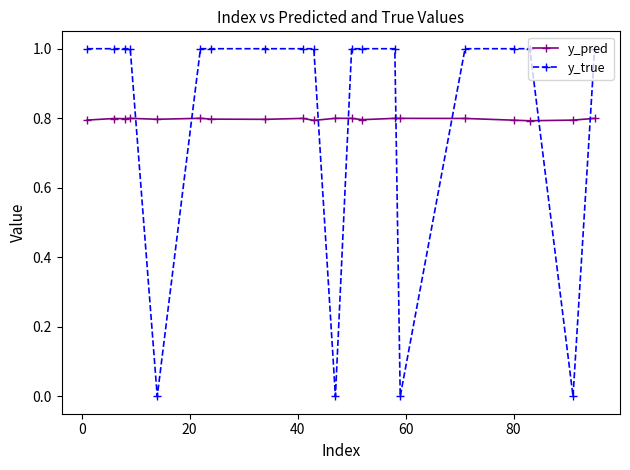

Which series has the widest spread of values?

y_true